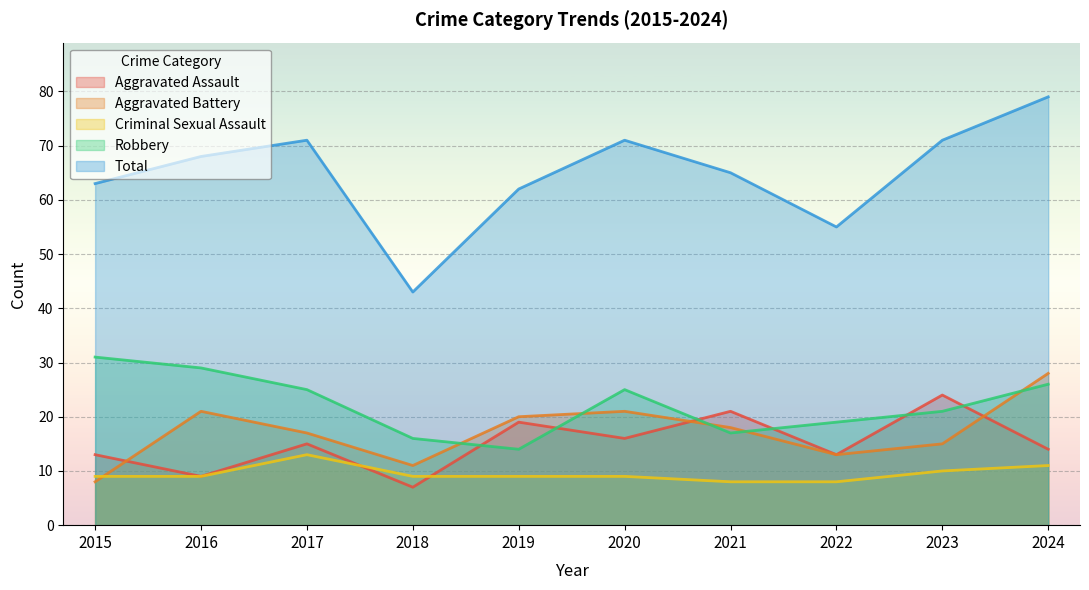

Is the value of Aggravated Battery at 2020 greater than the value of Aggravated Assault at 2023?

No